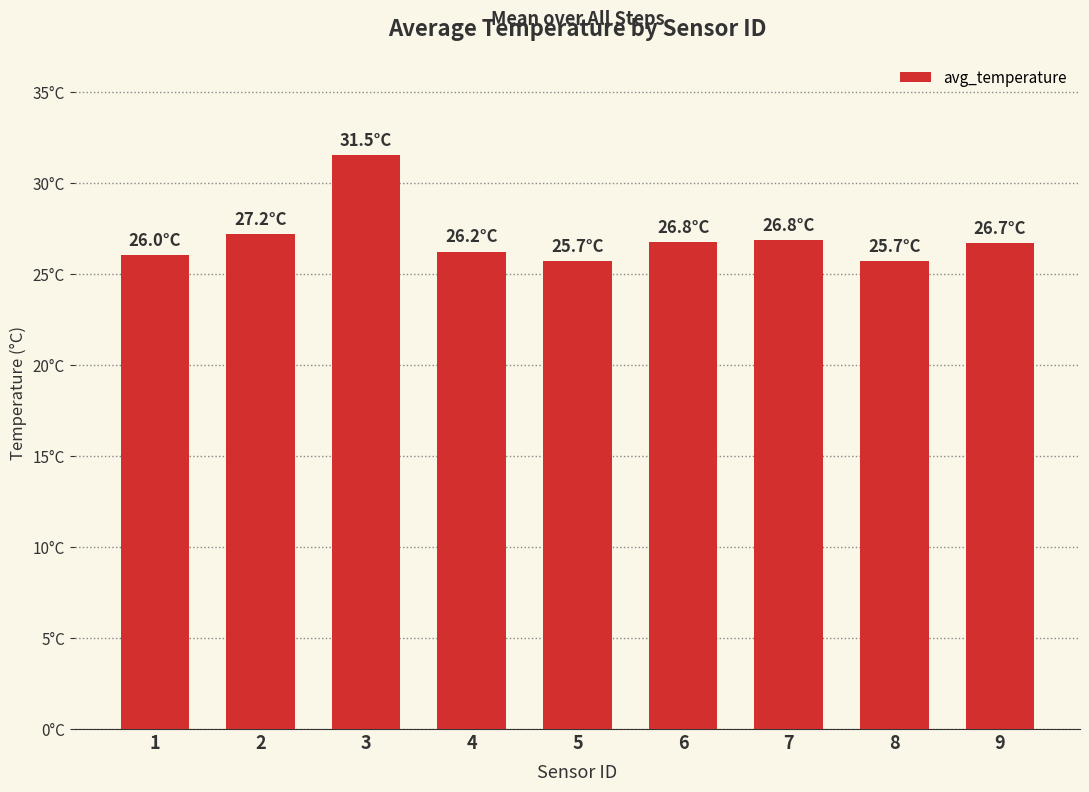

Reading left to right, what are all the values shown in this chart?

1=26.0	2=27.2	3=31.5	4=26.2	5=25.7	6=26.8	7=26.8	8=25.7	9=26.7